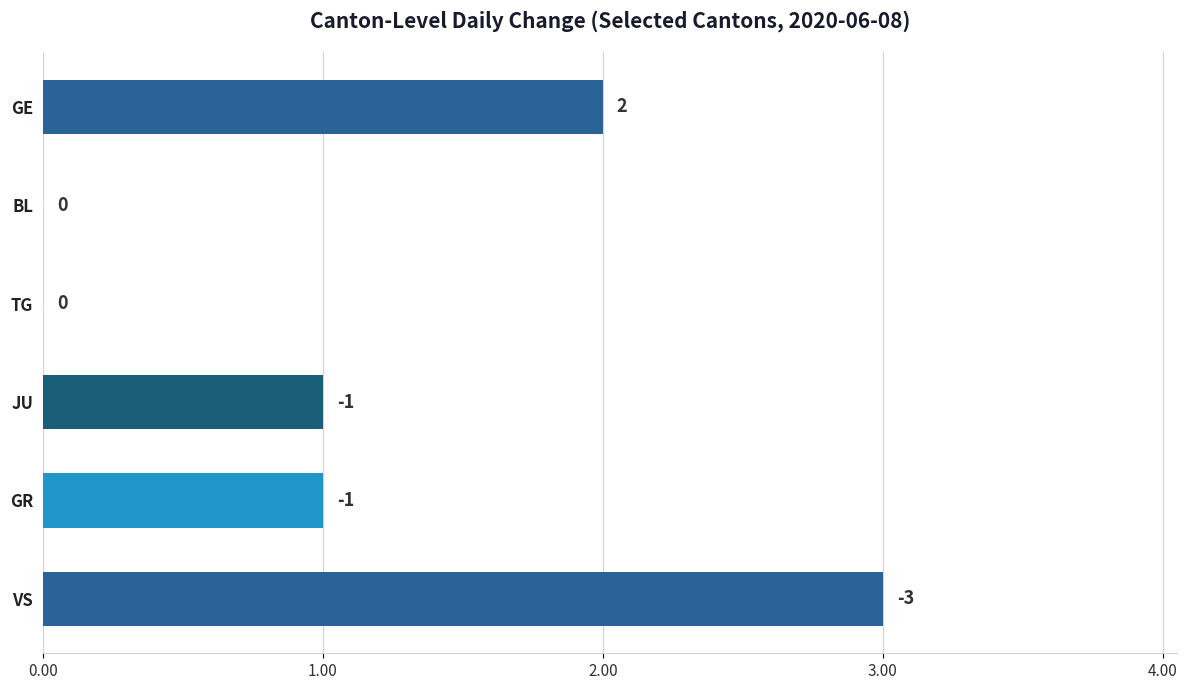

Which has a higher value, BL or GR?

GR